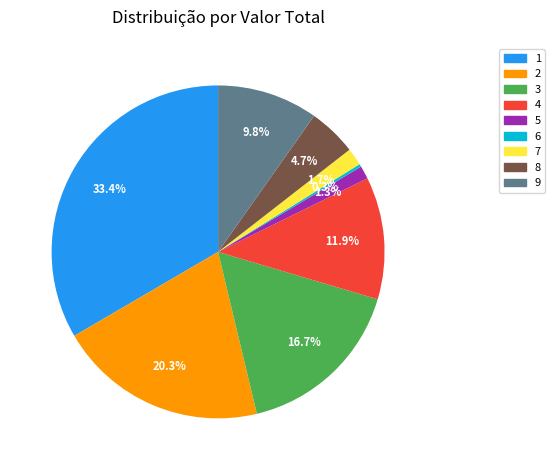

The 1 slice represents 25% of the pie. True or false?

False